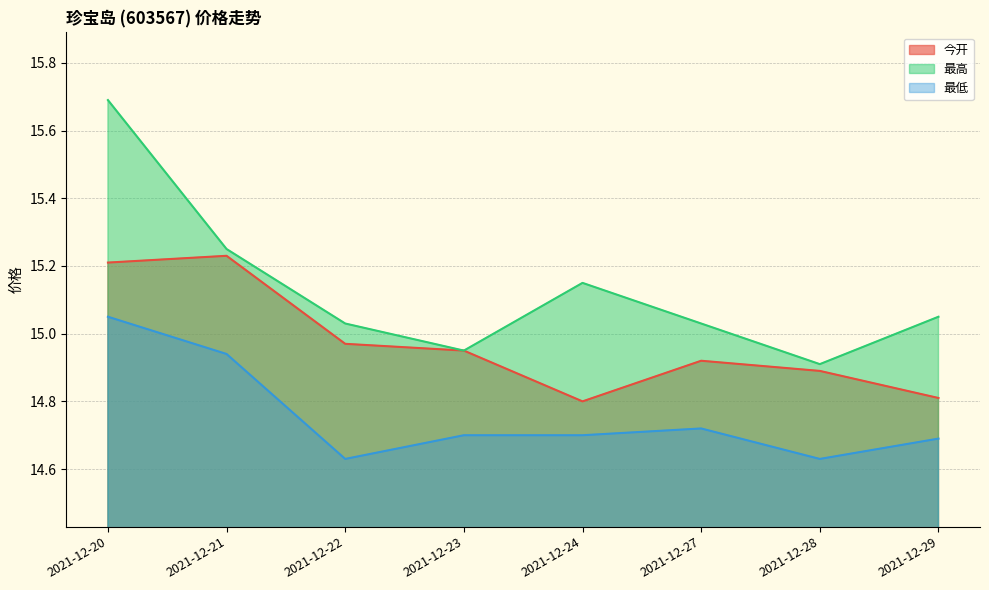

Which label corresponds to the largest value in the chart?

2021-12-20